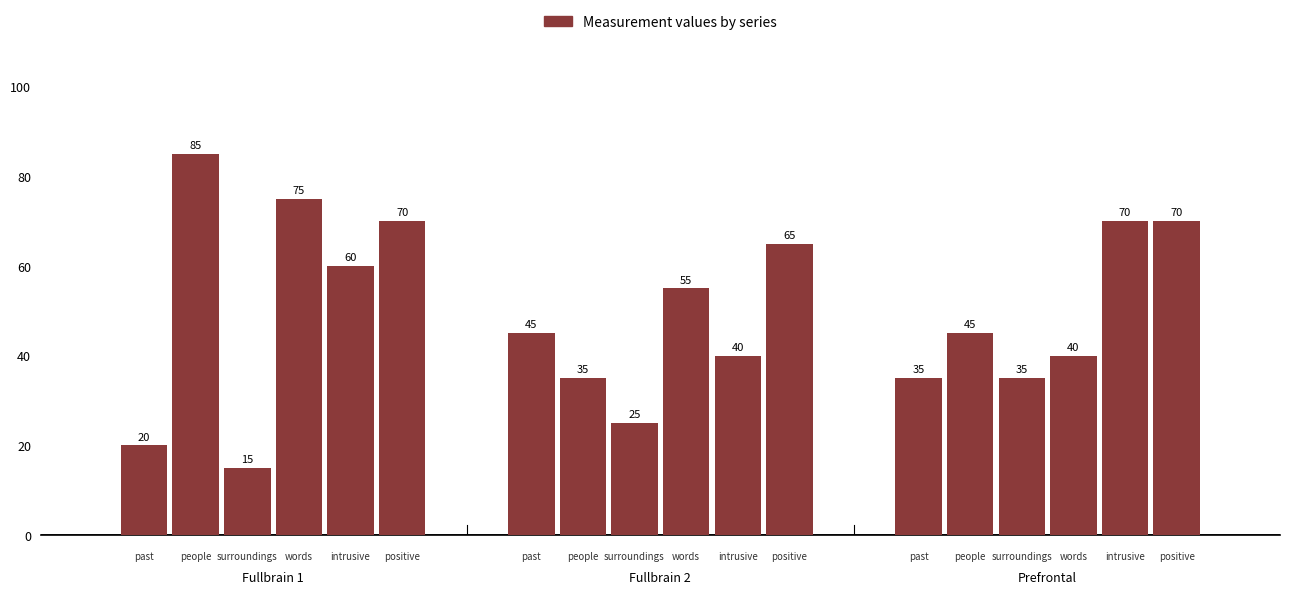

How many categories are shown in the chart?

3